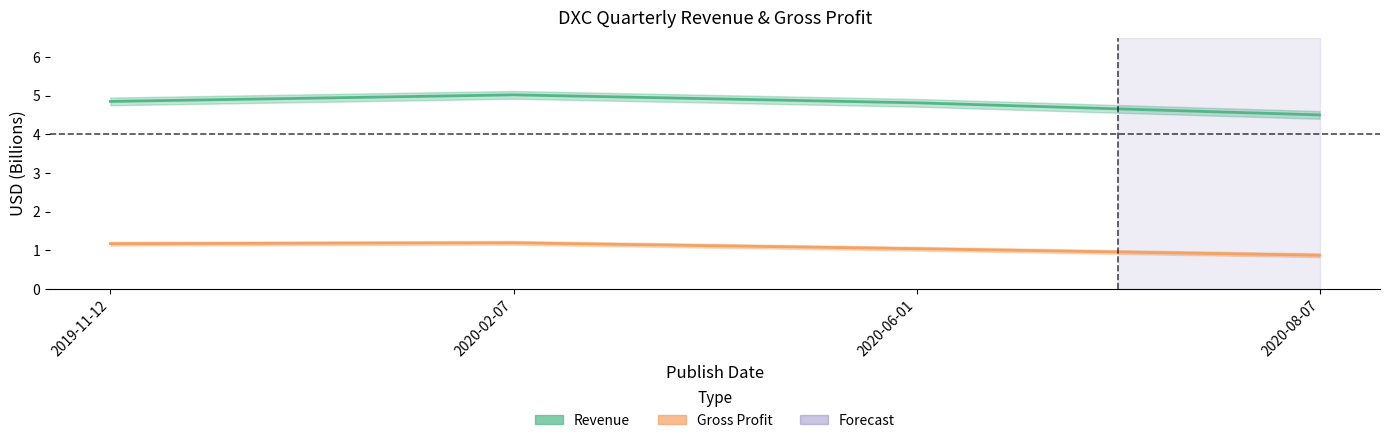

The value of Revenue at 2020-08-07 is 2.5. True or false?

False